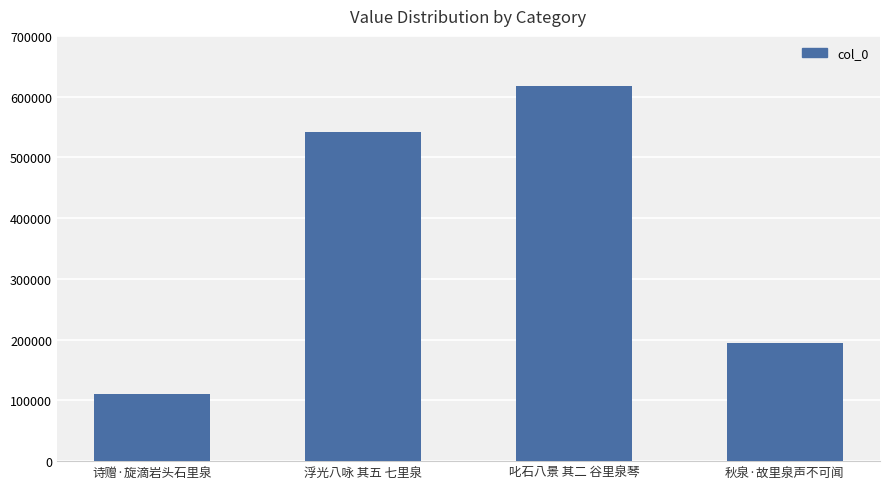

Does the chart contain any negative values?

No